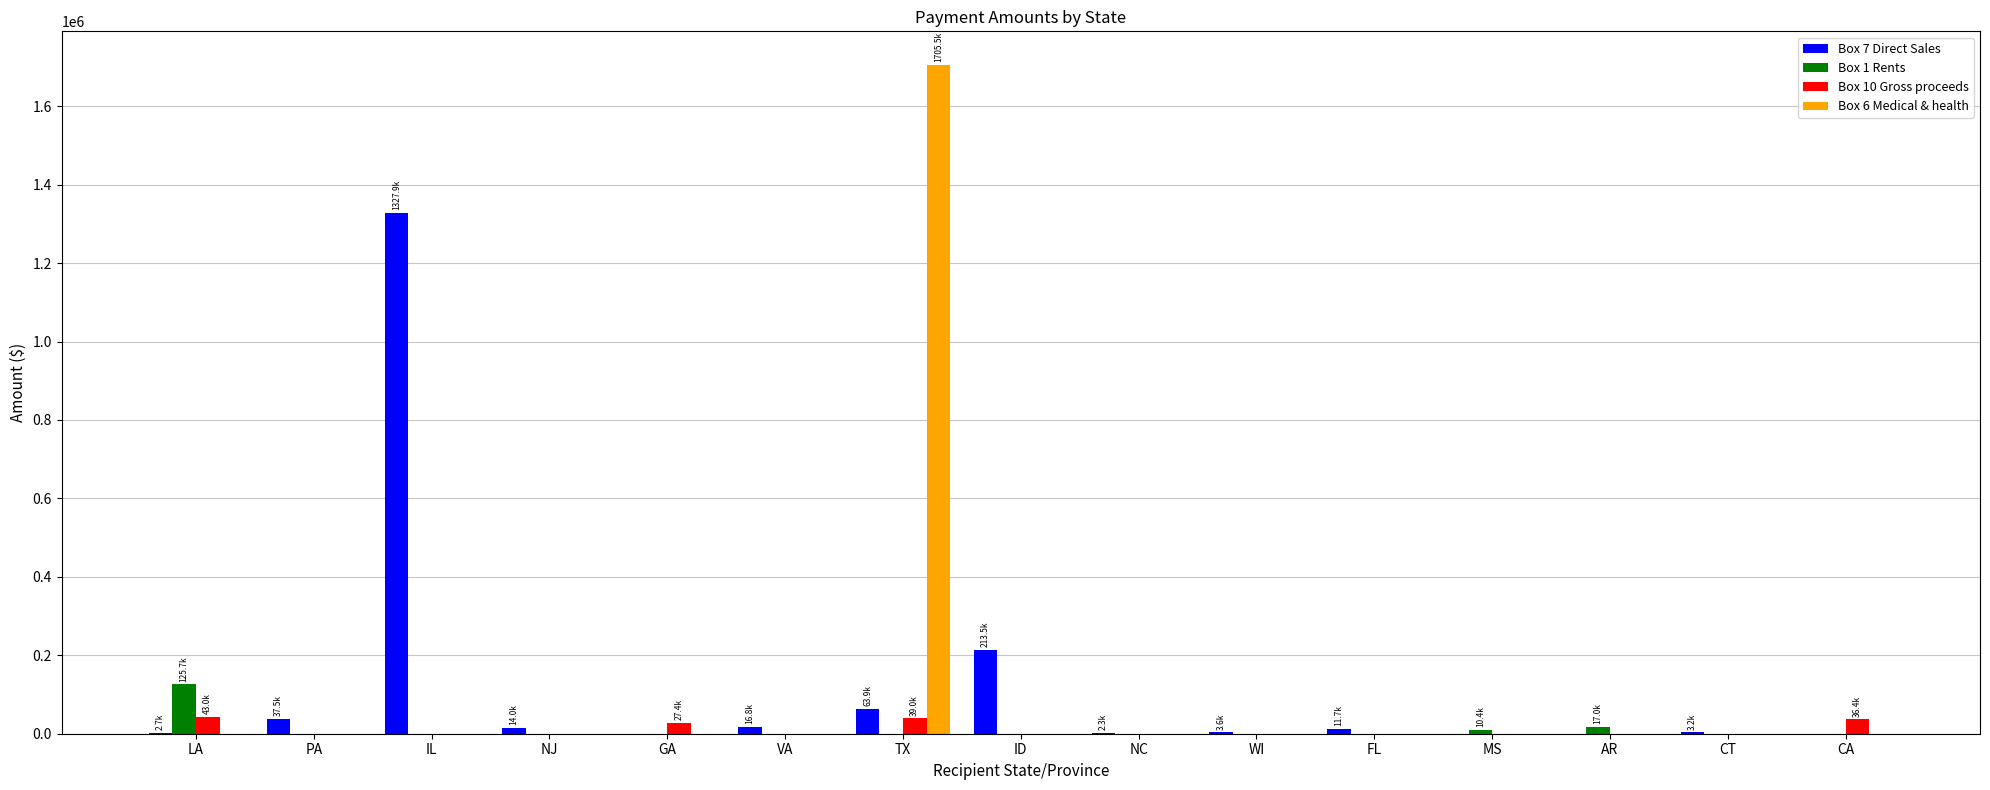

How many data points in Box 10 Gross proceeds are above 0?

4